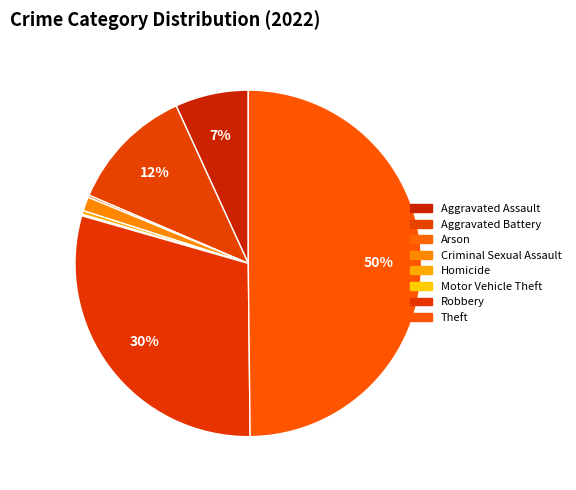

Rank the categories by value from highest to lowest.

Theft, Robbery, Aggravated Battery, Aggravated Assault, Criminal Sexual Assault, Homicide, Arson, Motor Vehicle Theft